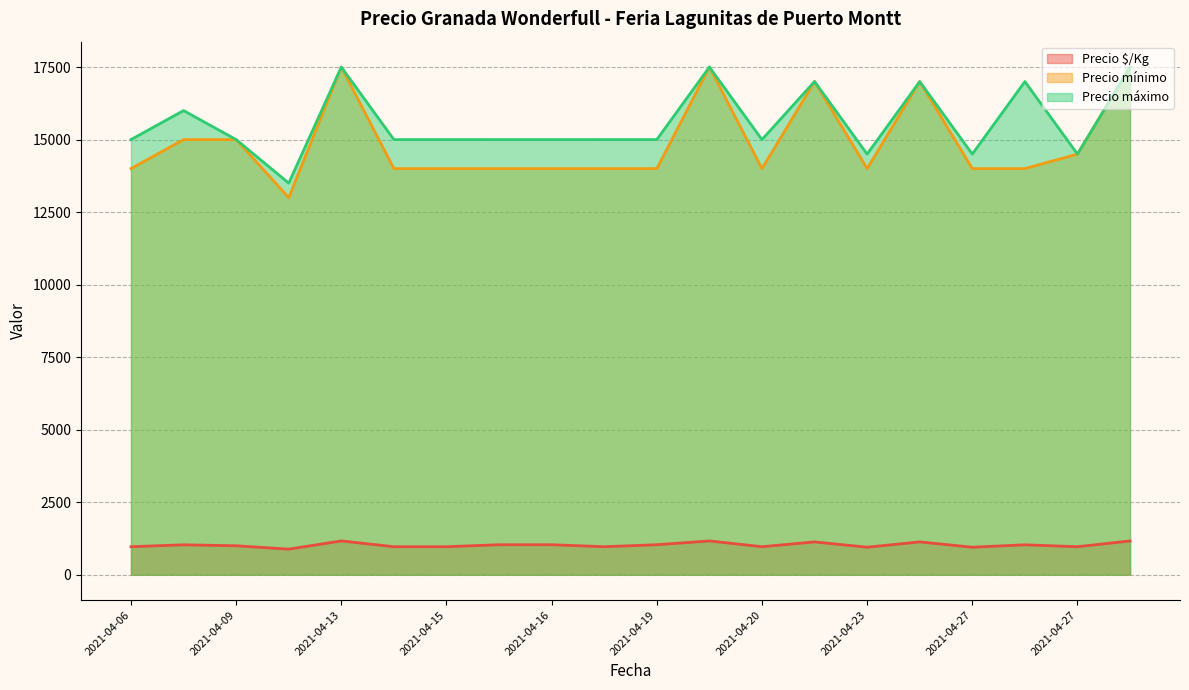

What is the difference between the maximum and minimum values in the Precio máximo series?

4000